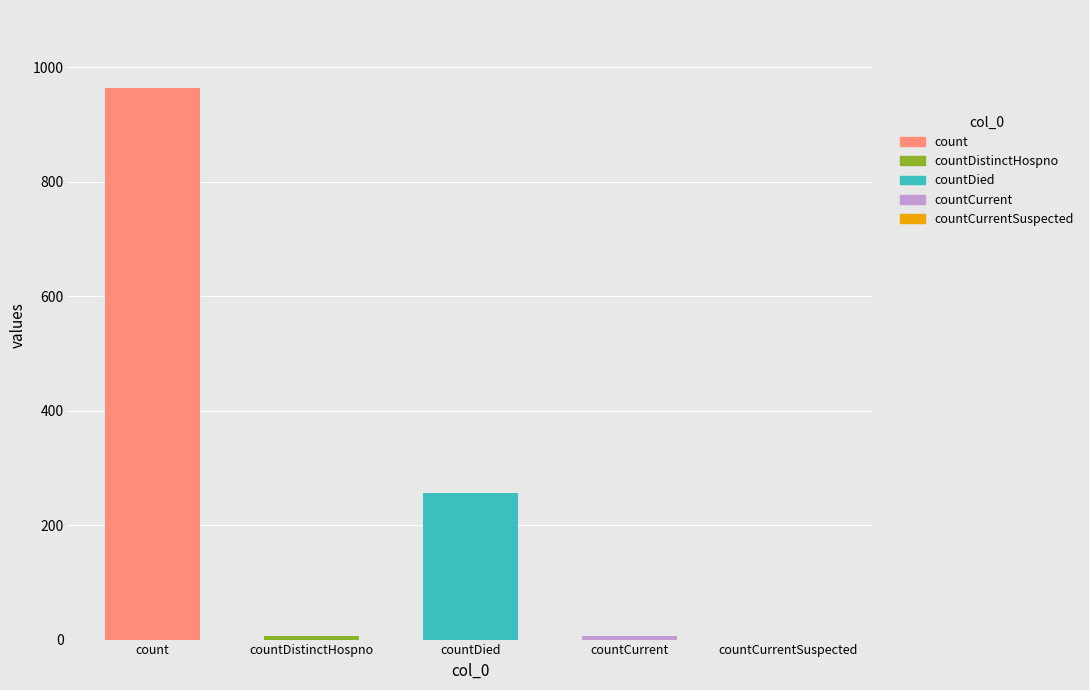

The value at countCurrent is 6. True or false?

True